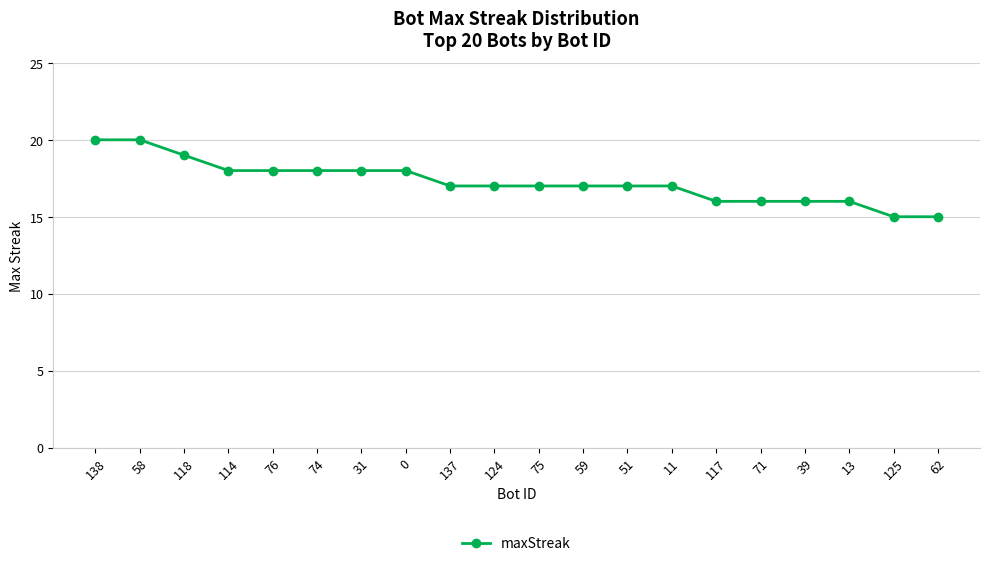

What is the label of the 10th point from the left?

124